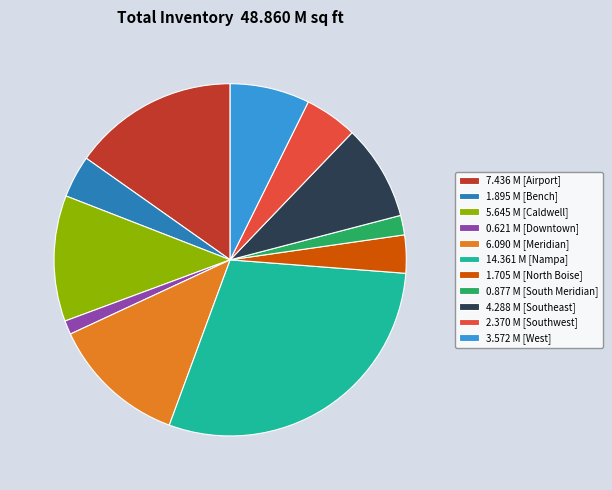

Is 0.877 M [South Meridian] the majority of the pie?

No